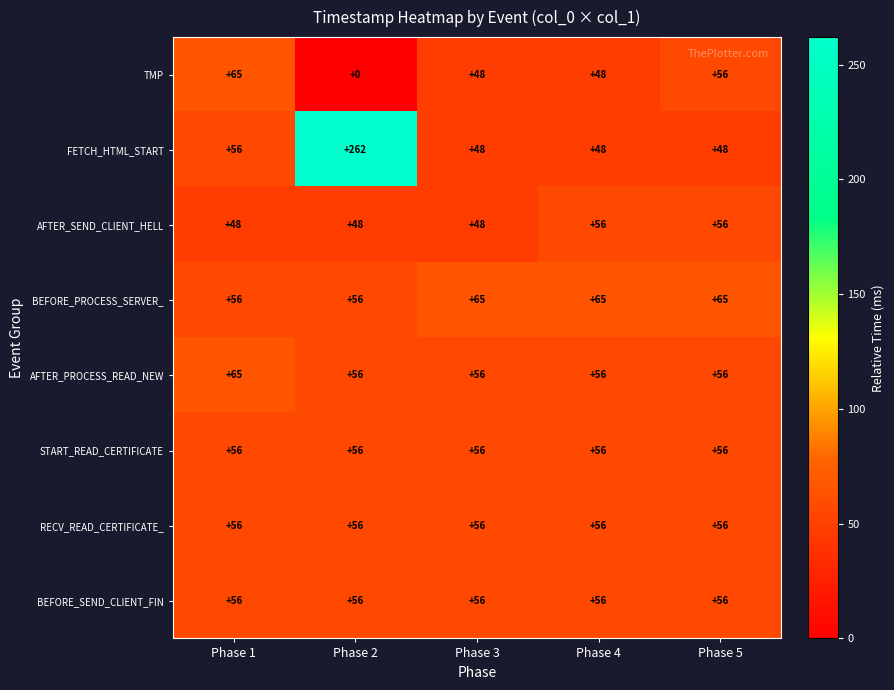

At which category is the sum across all series the highest?

Phase 2